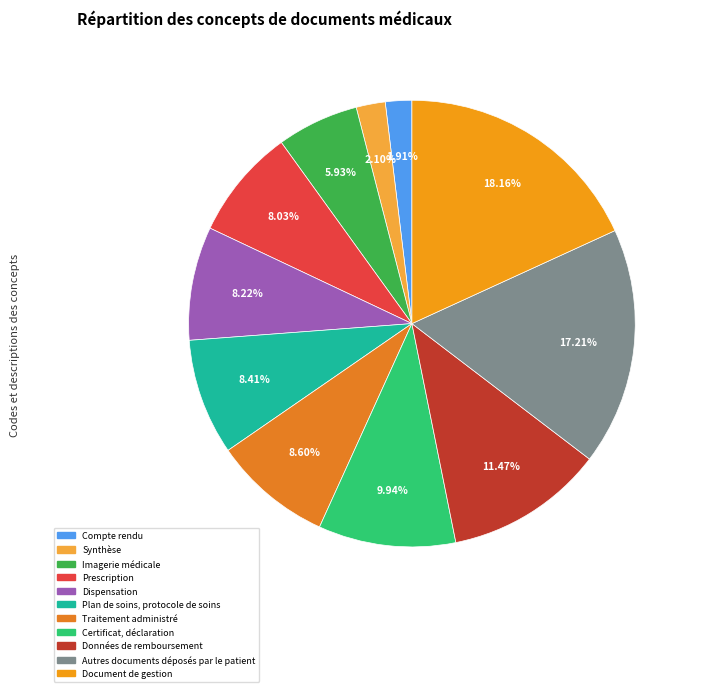

Is the sum of Traitement administré and Dispensation greater than half?

No